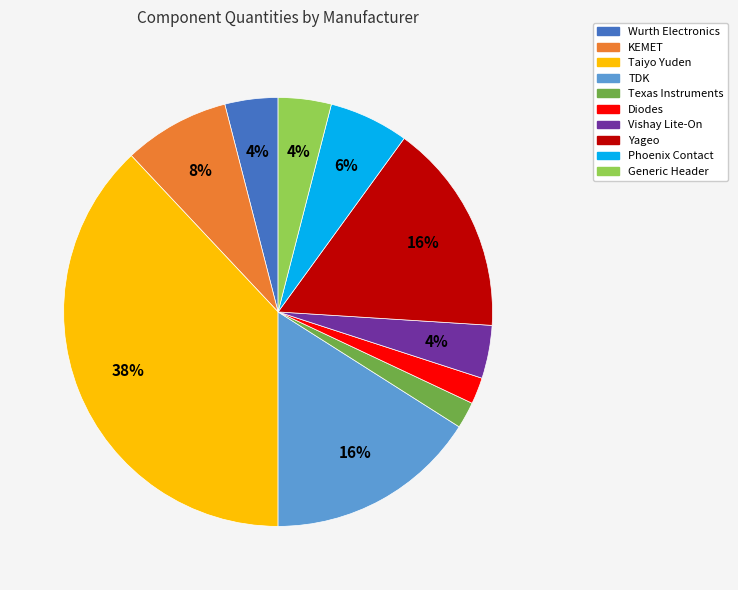

Does Yageo represent more than half of the total?

No